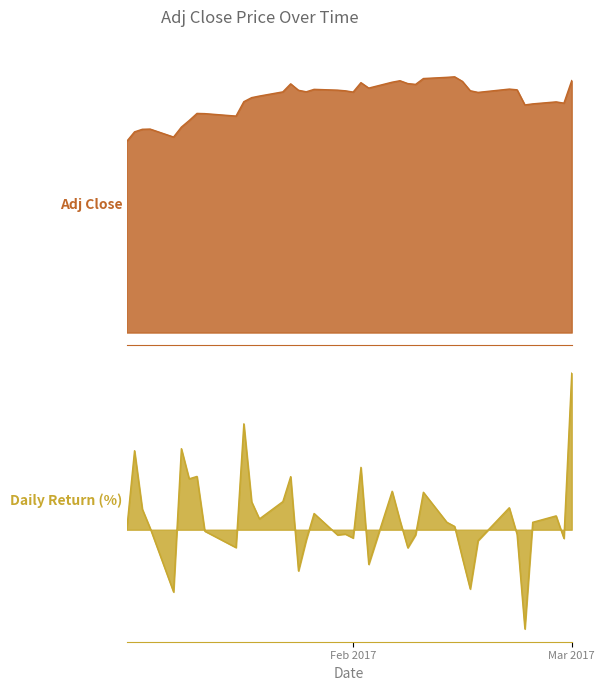

In adj_close, how many points are higher than both neighbors (excluding endpoints)?

9